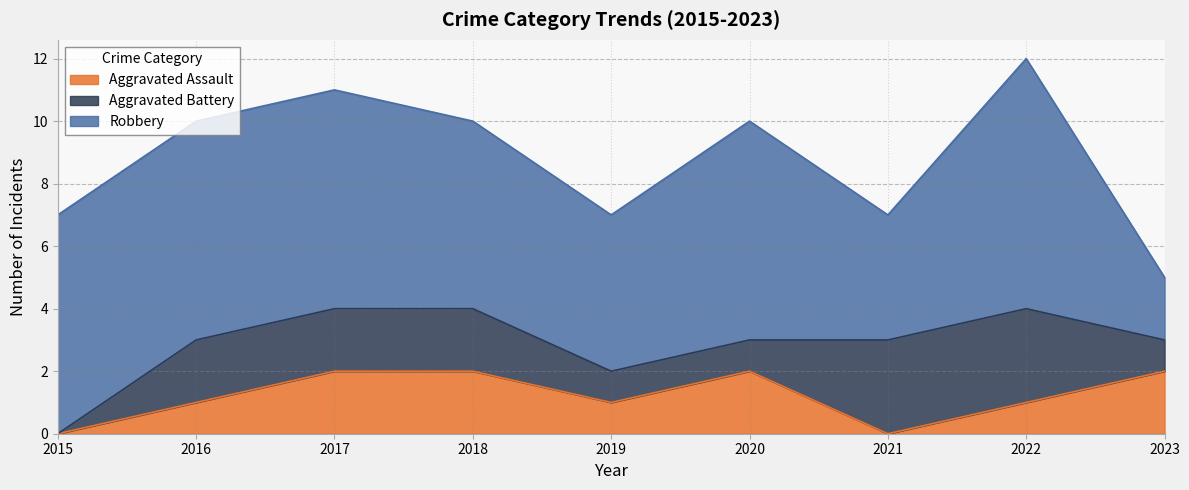

The value of Aggravated Battery at 2018 is 3. True or false?

False